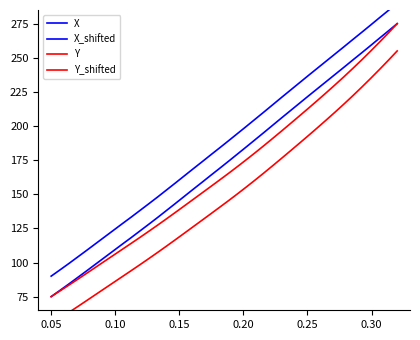

True or false: X_shifted and Y_shifted intersect in this chart.

False